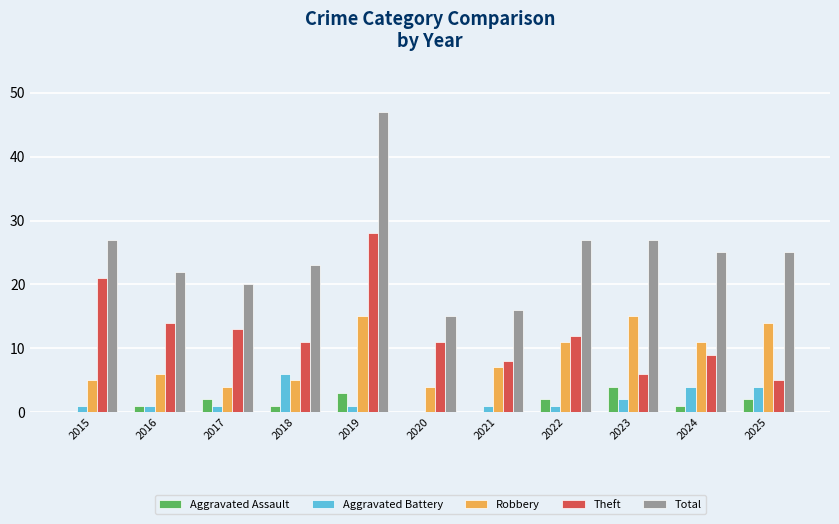

What is the sum of all Aggravated Battery values?

22